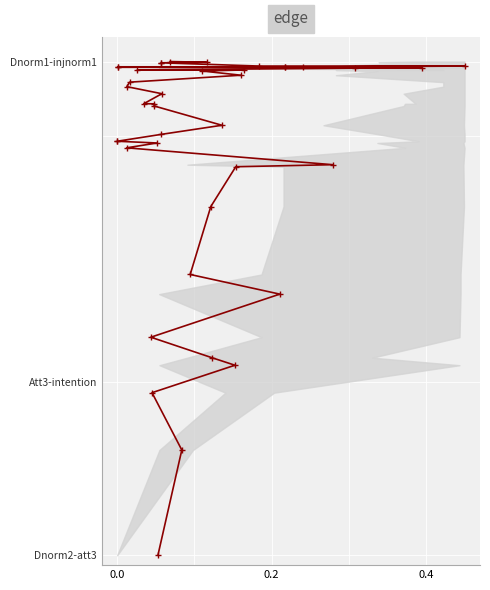

How many lines are shown in the chart?

1